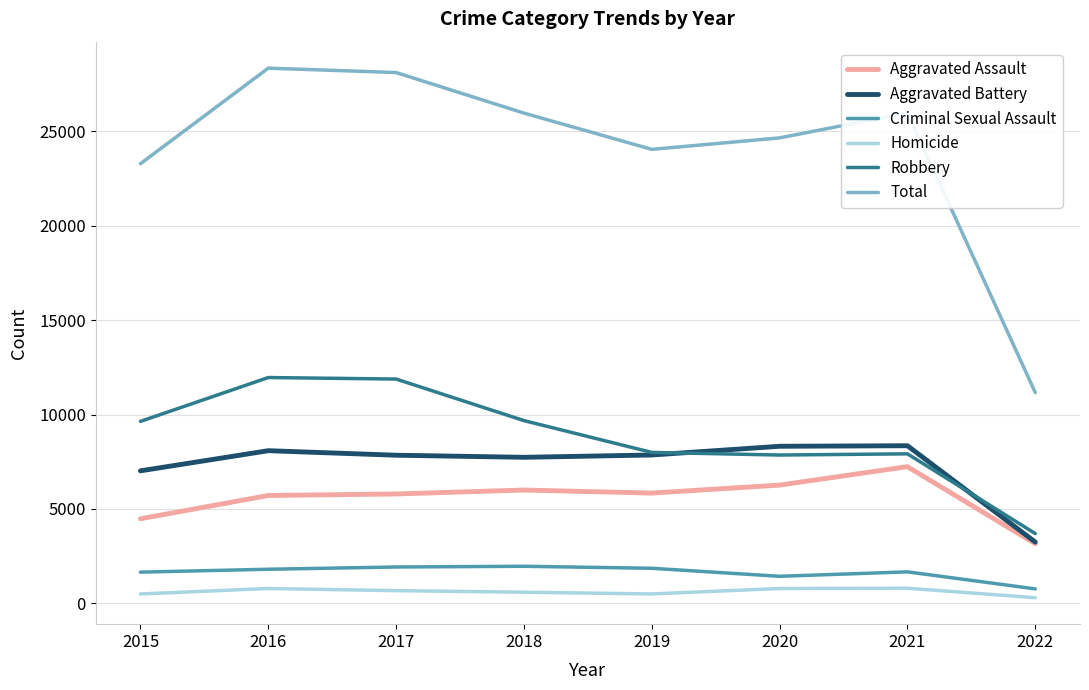

True or false: Total and Criminal Sexual Assault intersect in this chart.

False